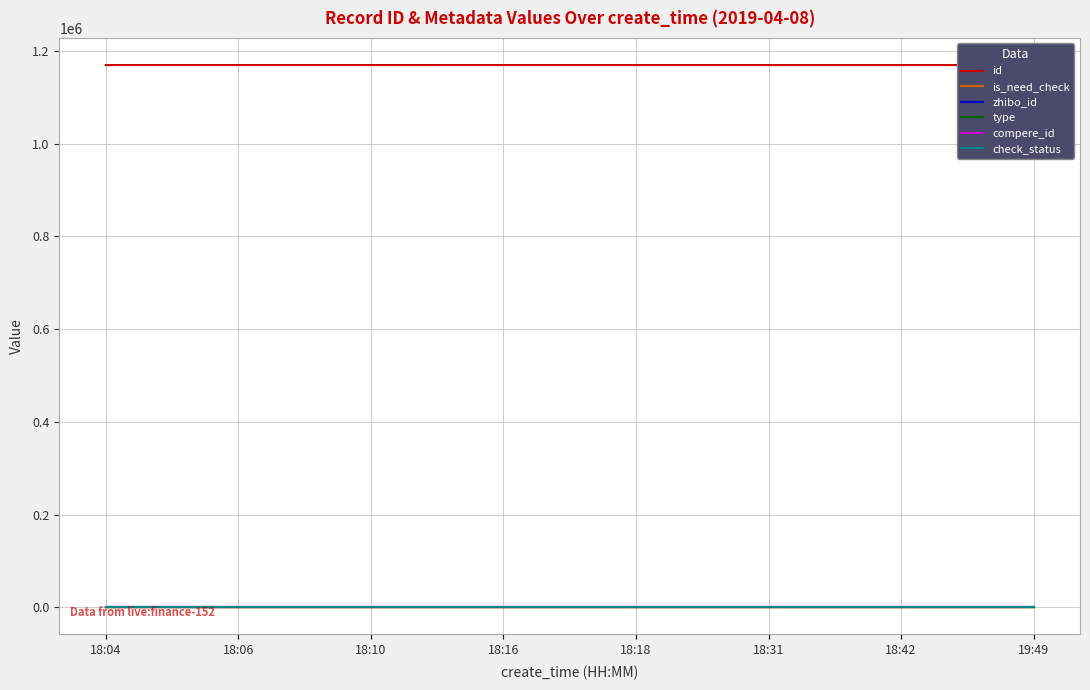

What is the spread (max minus min) of values at 18:16?

1169238